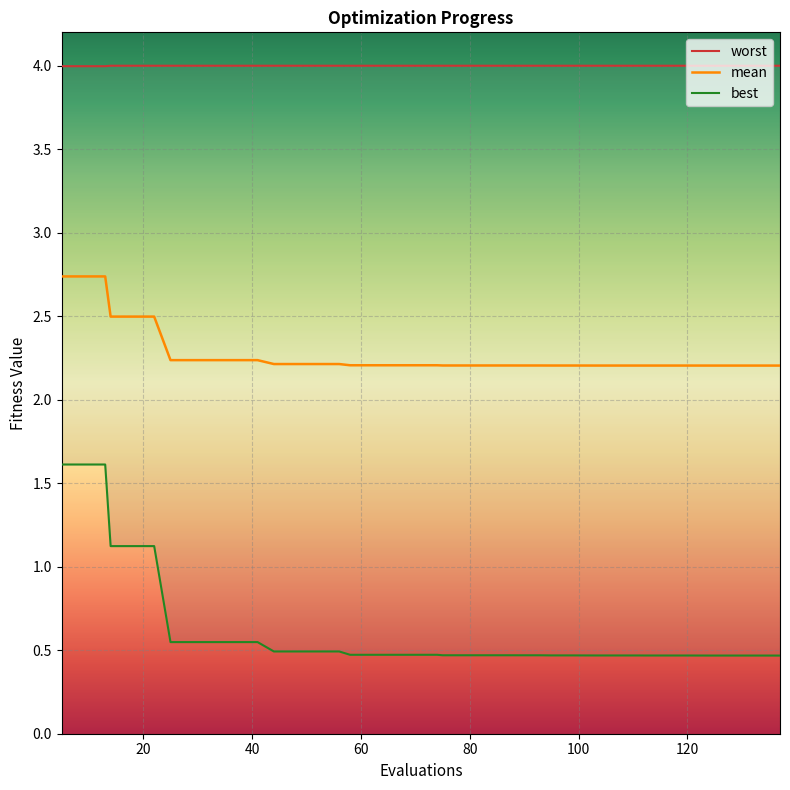

The best series shows 0.2 at 21. True or false?

False